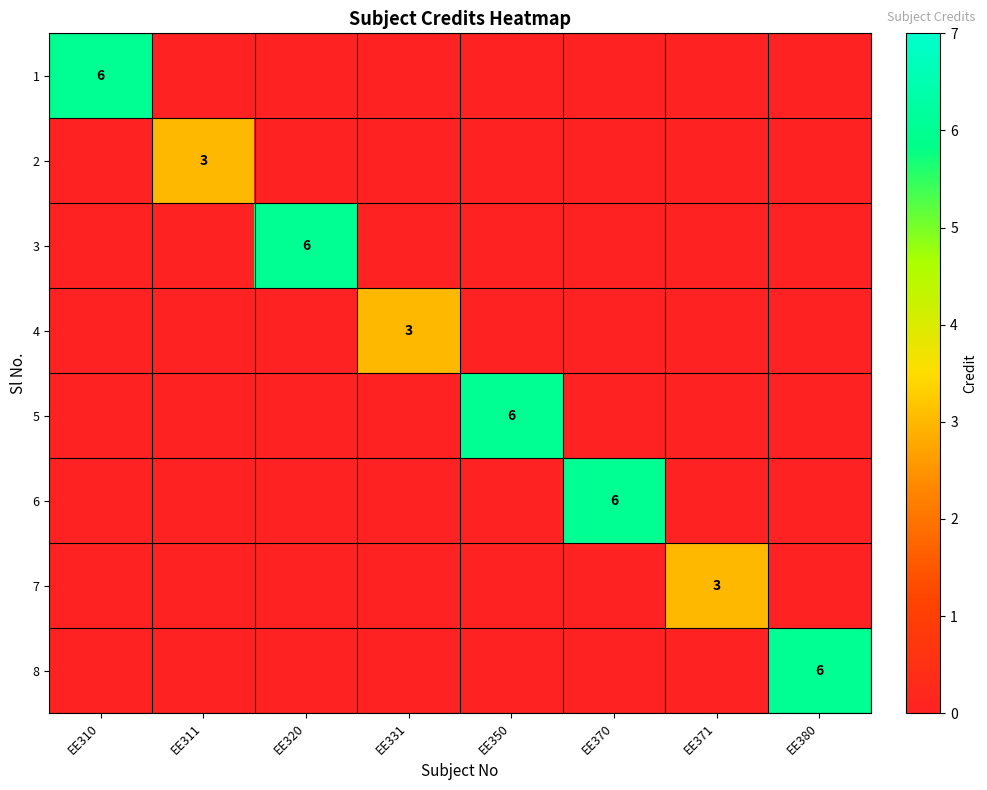

At which category is the sum across all series the highest?

EE310